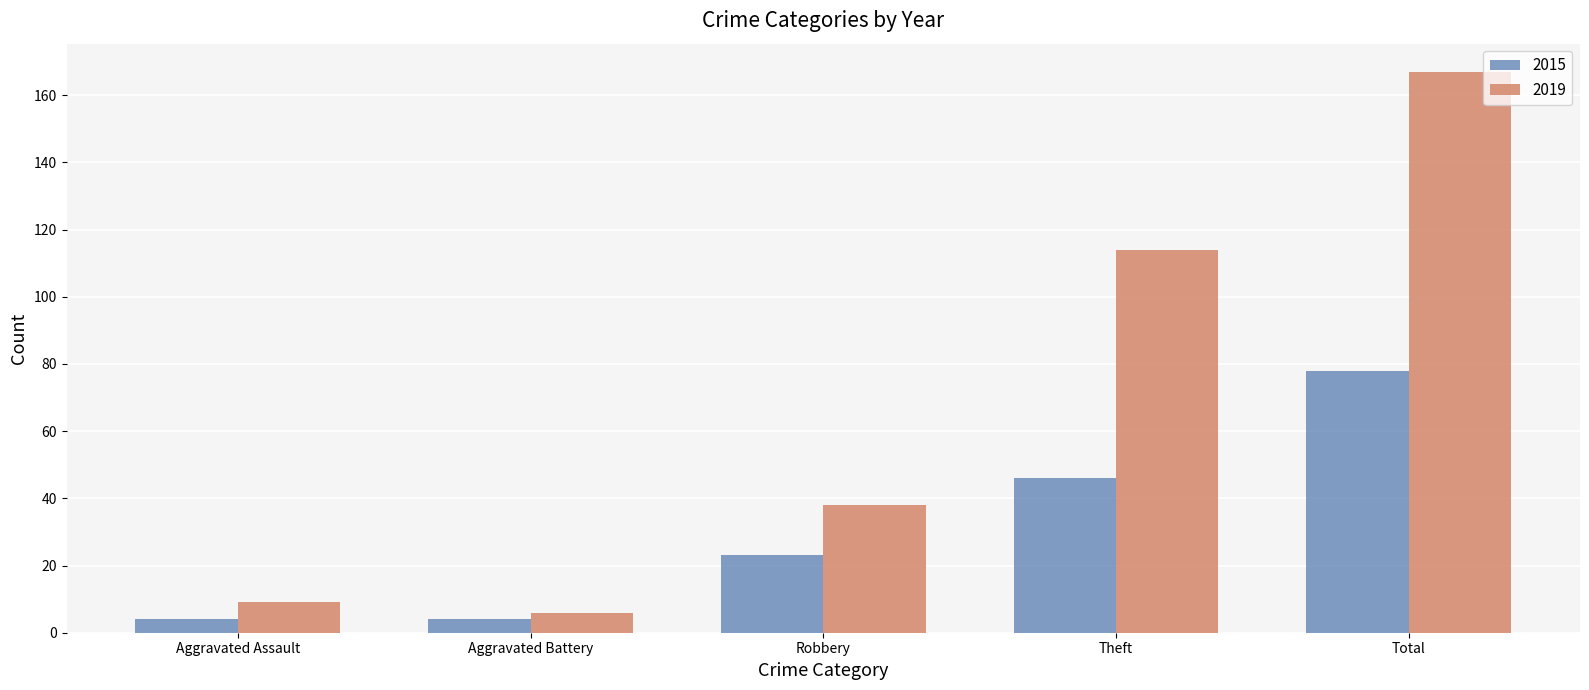

How many distinct data groups are displayed?

2